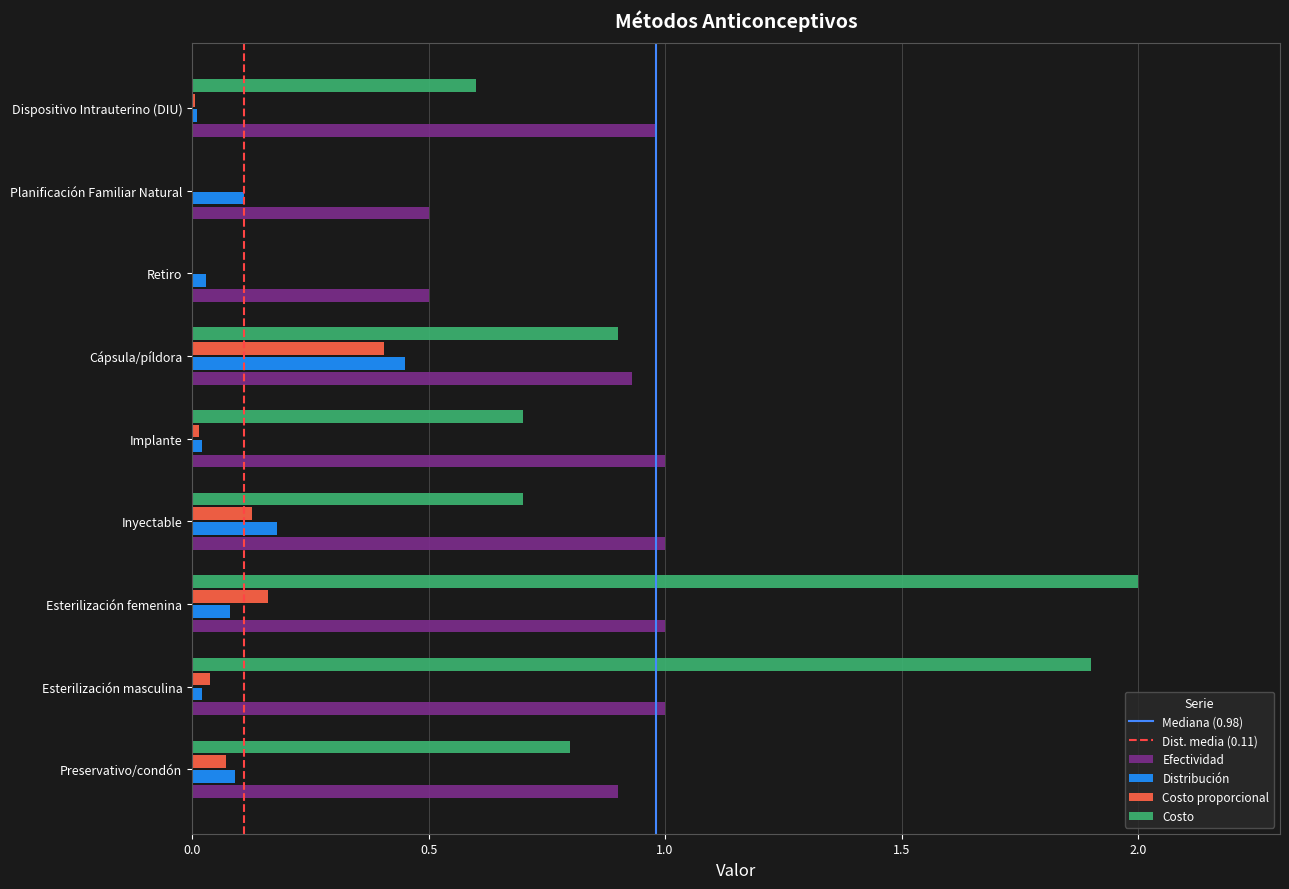

What is the maximum value shown in the chart?

2.0